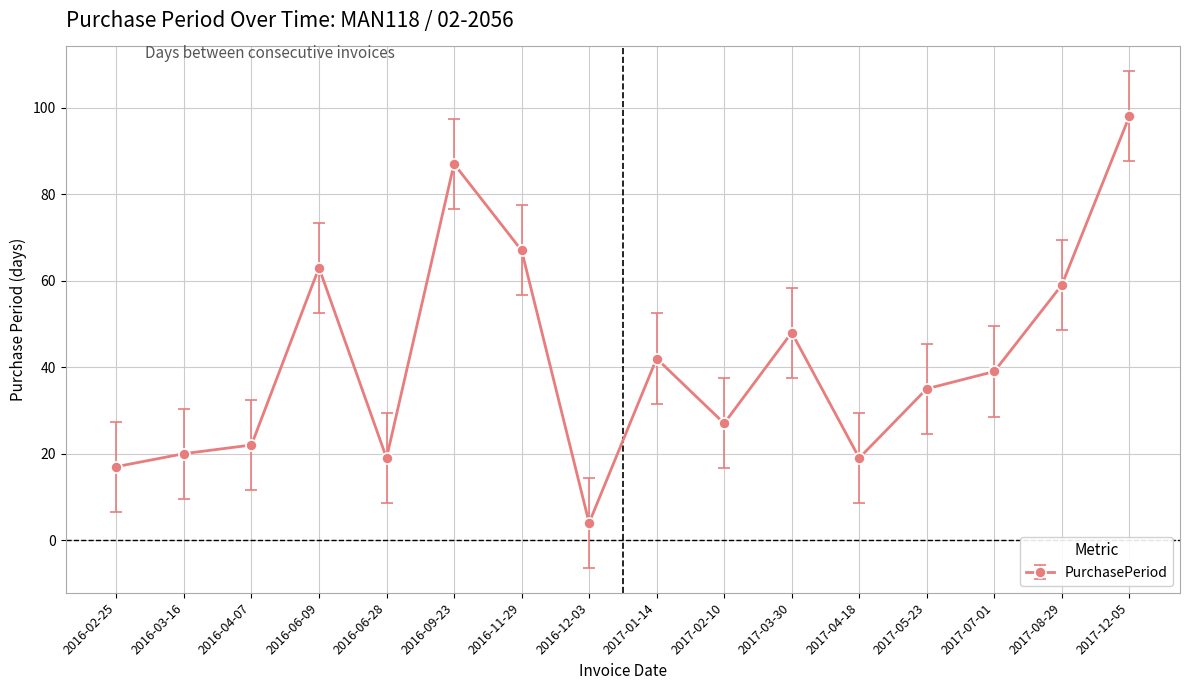

What is the difference between the second highest and minimum values?

83